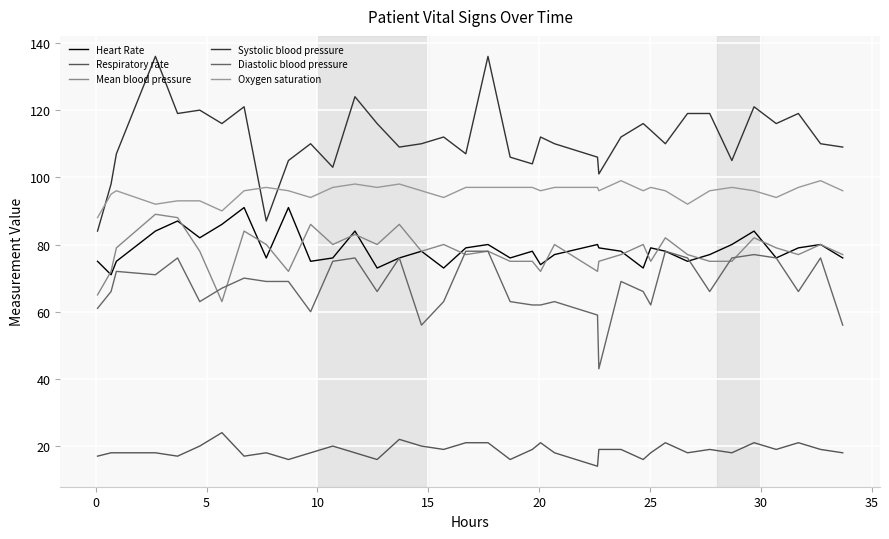

True or false: Diastolic blood pressure and Oxygen saturation cross at least once.

False